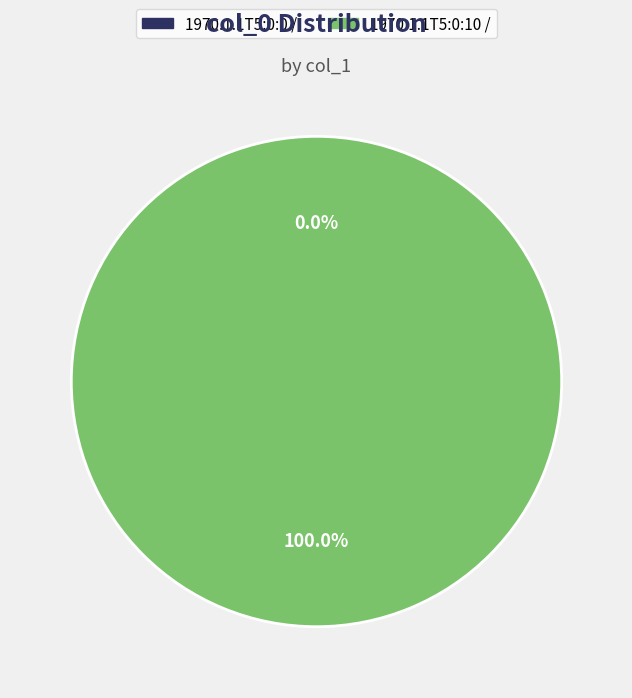

Which category has the biggest portion of the pie?

1970.1.1T5:0:10 /